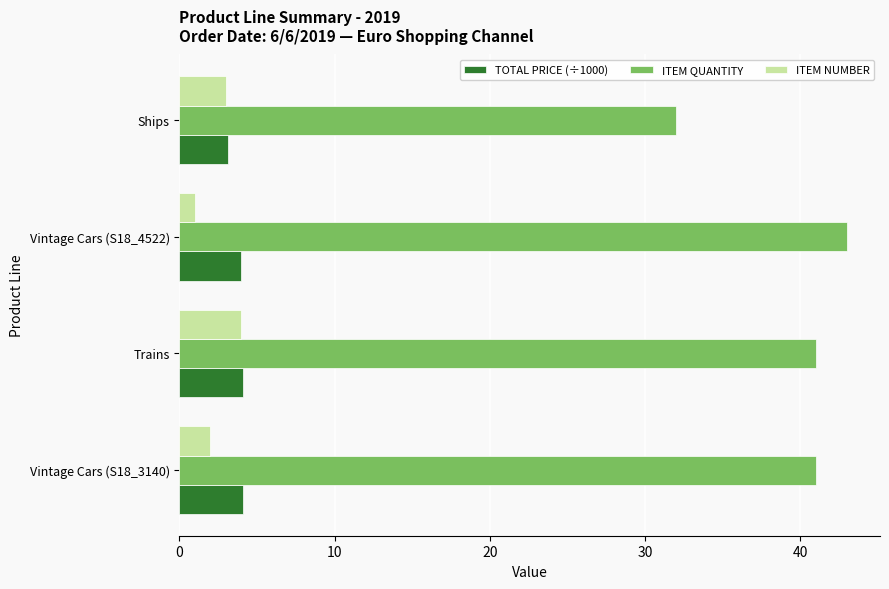

The ITEM QUANTITY series shows 11.3 at Vintage Cars (S18_4522). True or false?

False